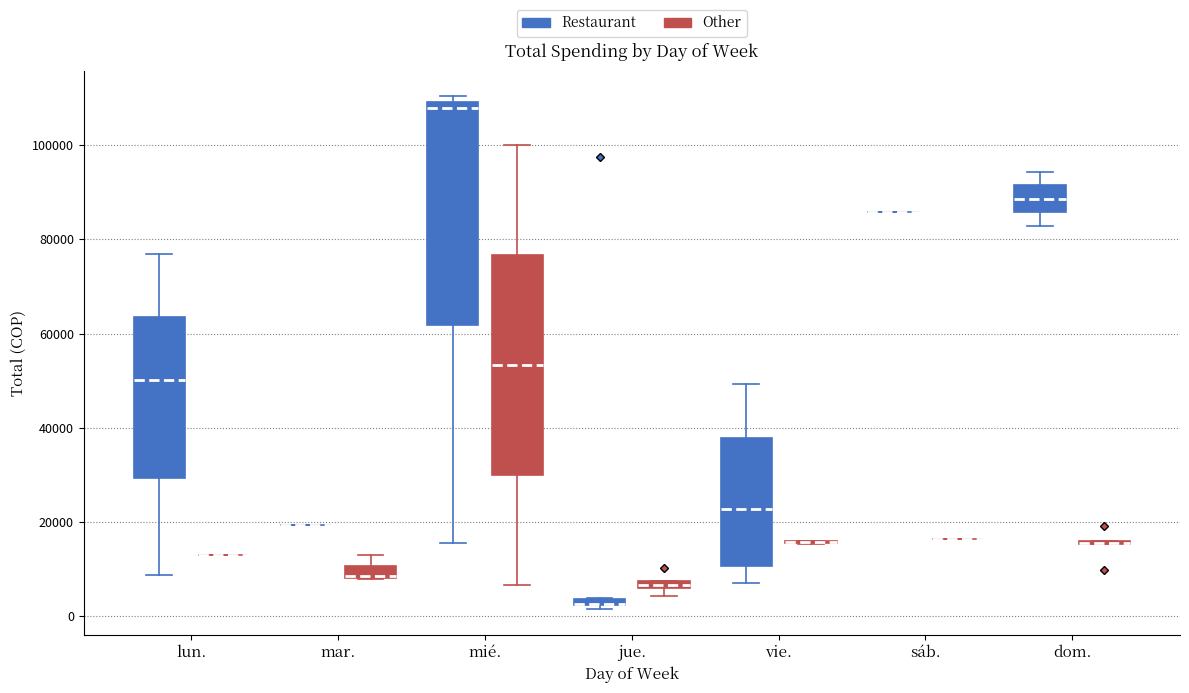

Where is the lower edge of the box for jue. (Restaurant) on the y-axis? The values are not printed on the chart, so give them approximately, as read against the axis.

2000